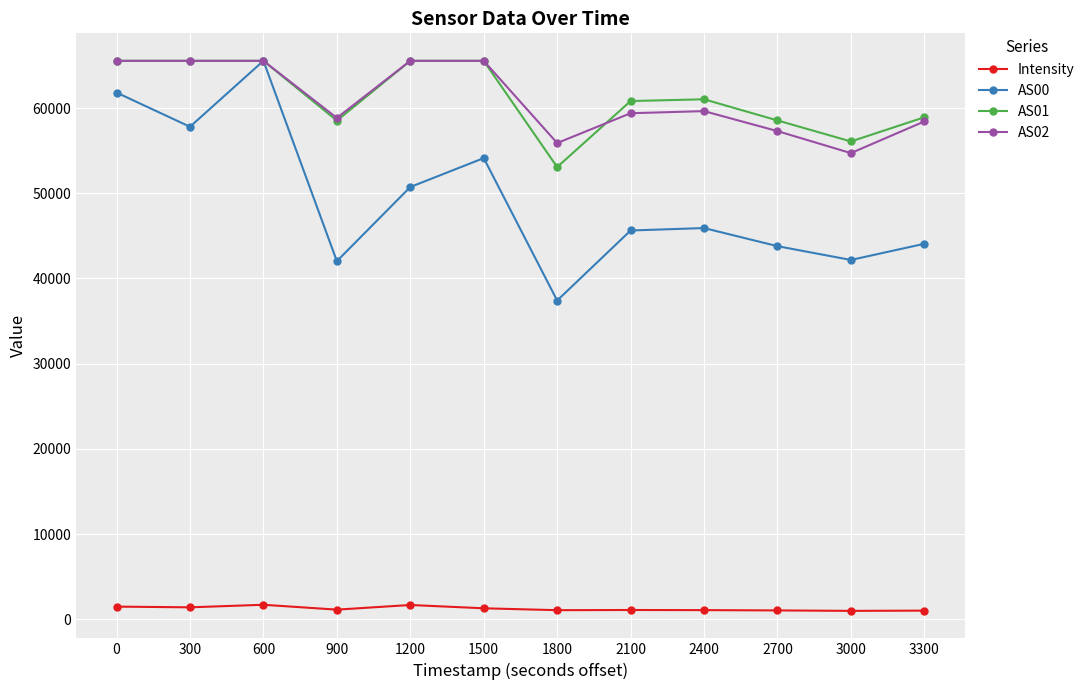

What is the total value across all series at 1200?

183499.4